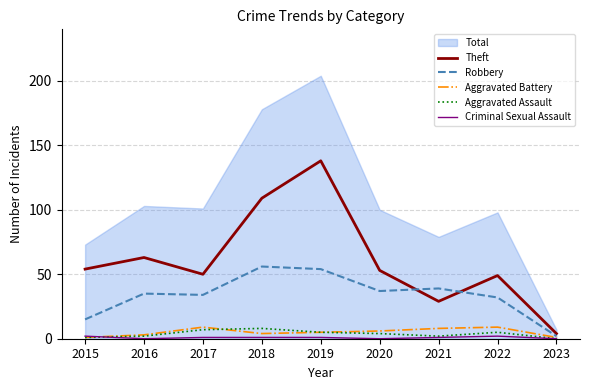

Which series has the largest total across all categories?

Theft